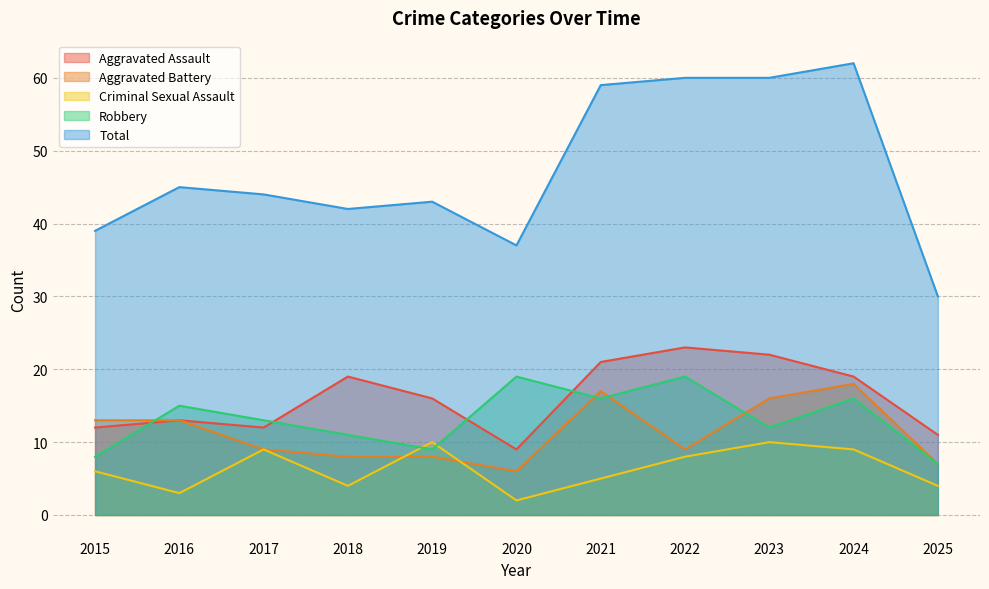

Does the chart display data point markers on the line(s)?

No